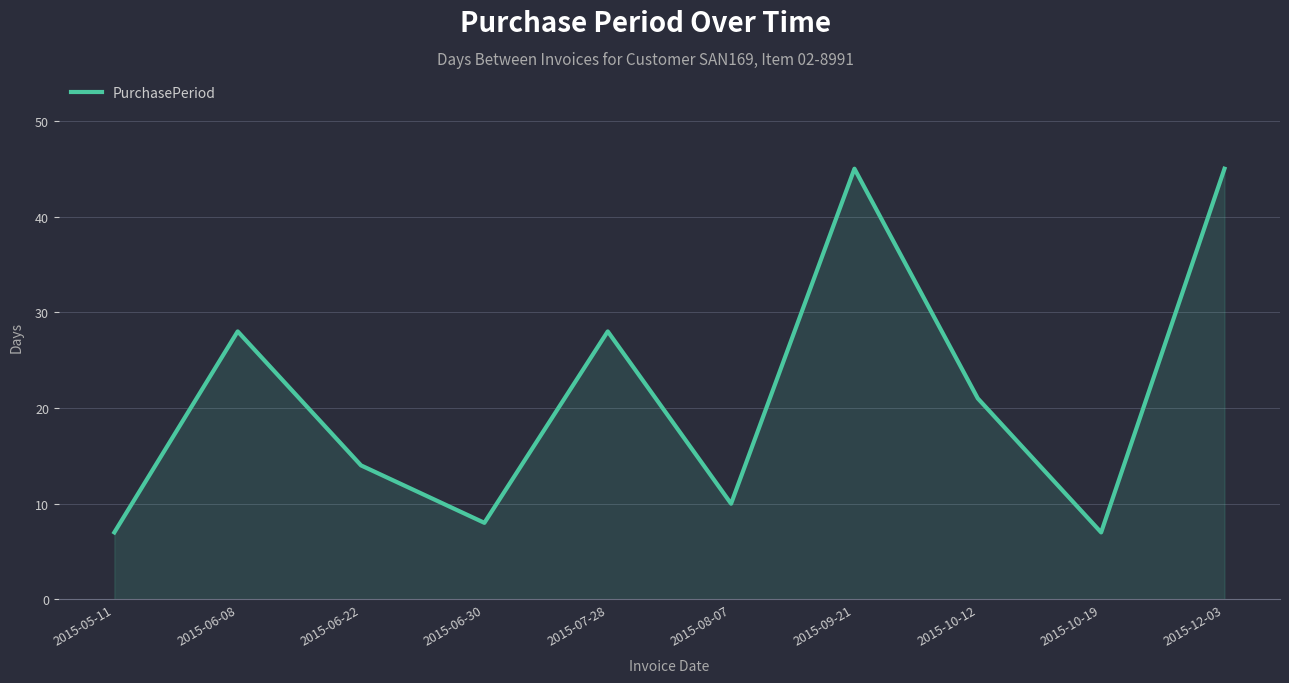

What is the change in value from 2015-06-08 to 2015-06-22?

-14